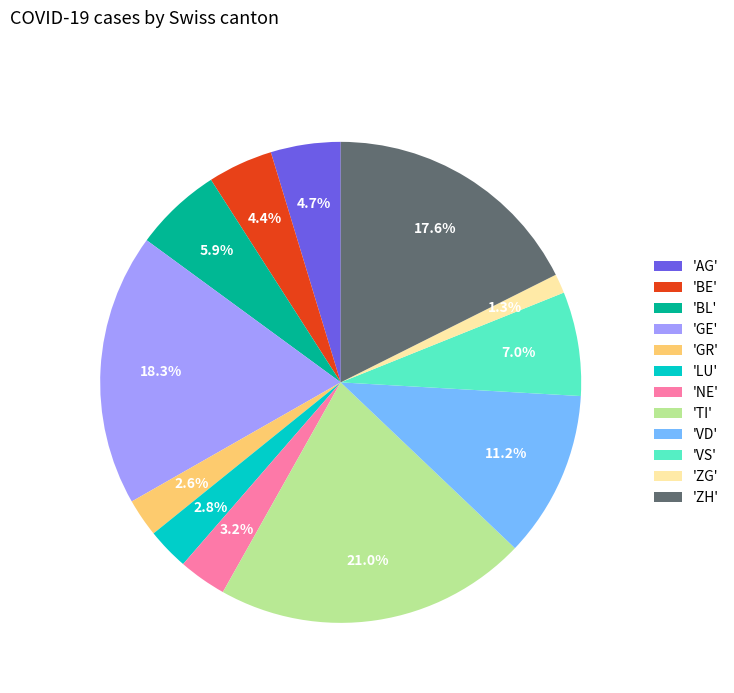

What percentage is NOT represented by 'VD'?

88.8%